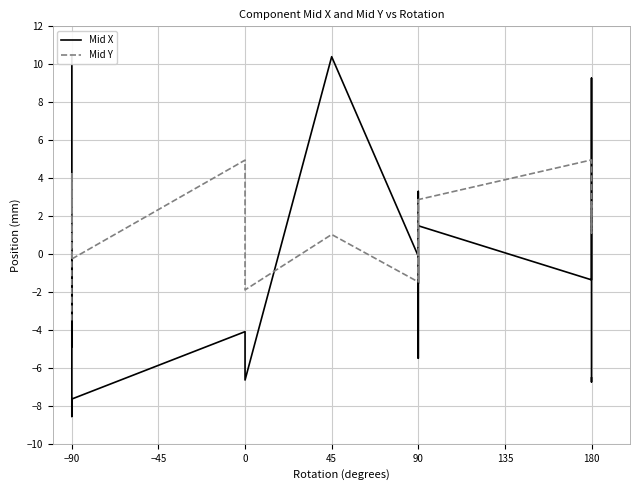

Reading left to right, extract all data points from this chart.

Mid X: 10.5	1.4	-4.9	0.6	-8.6	-7.6	-4.1	-5.1	-6.6	10.4	-0.1	-4.0	-5.5	3.3	-1.6	1.5	-1.4	9.3	-6.7	-6.5
Mid Y: -3.5	4.3	2.4	4.1	-0.3	-0.3	5.0	0.8	-1.9	1.0	-1.5	-1.3	2.4	2.9	-1.3	2.9	5.0	1.1	2.8	2.1